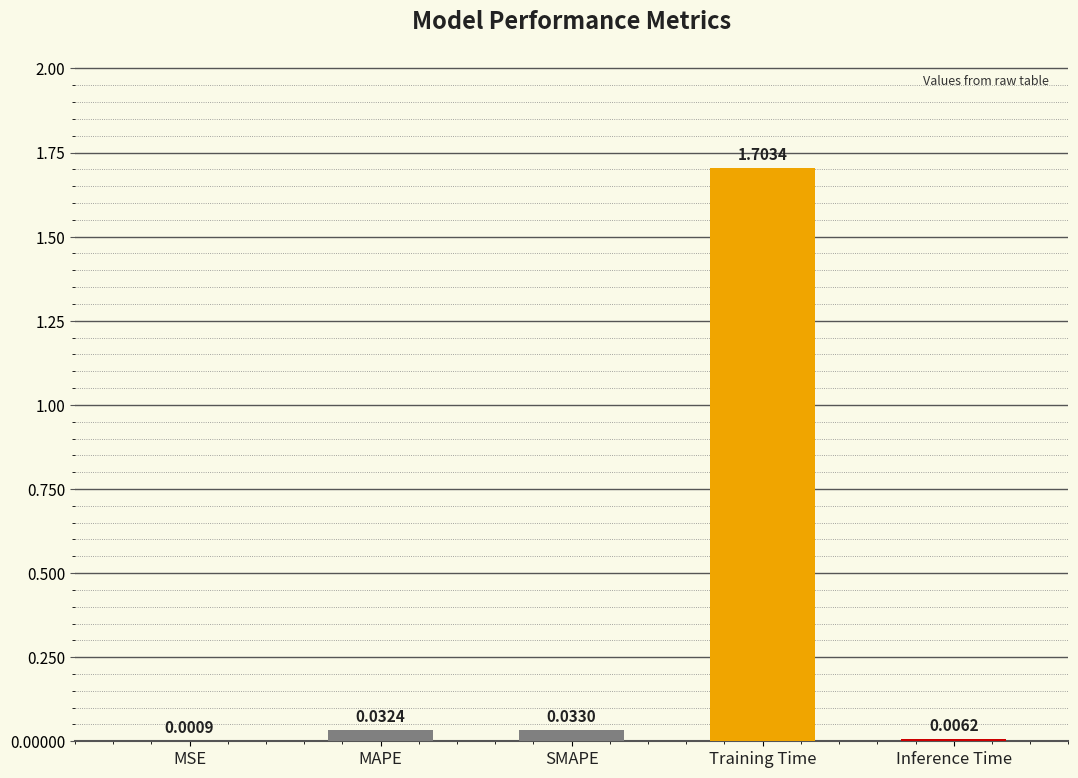

What is the change in value from Training Time to Inference Time?

-1.7